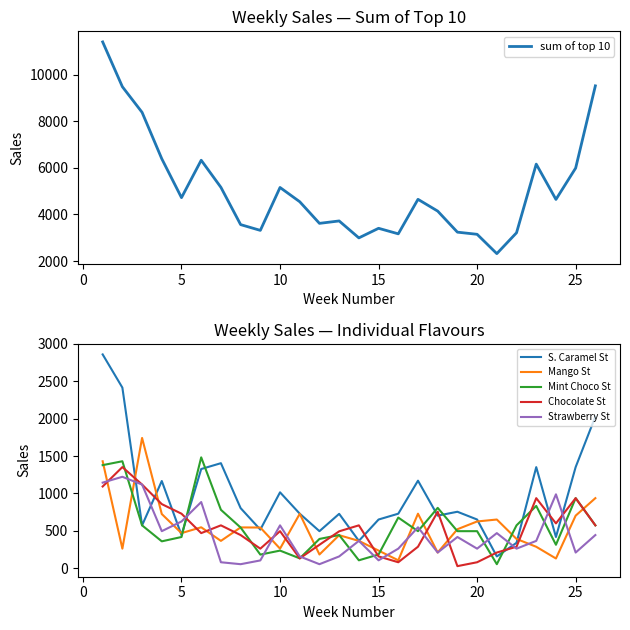

What is the highest value of the Chocolate St series?

1352.0